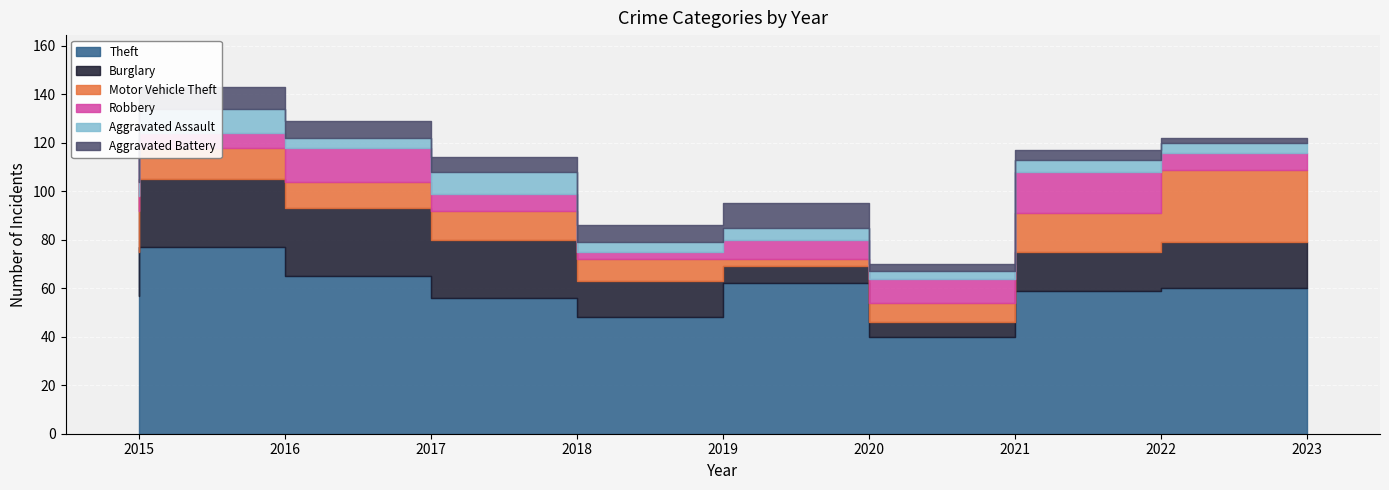

How many times do Robbery and Motor Vehicle Theft cross each other?

4